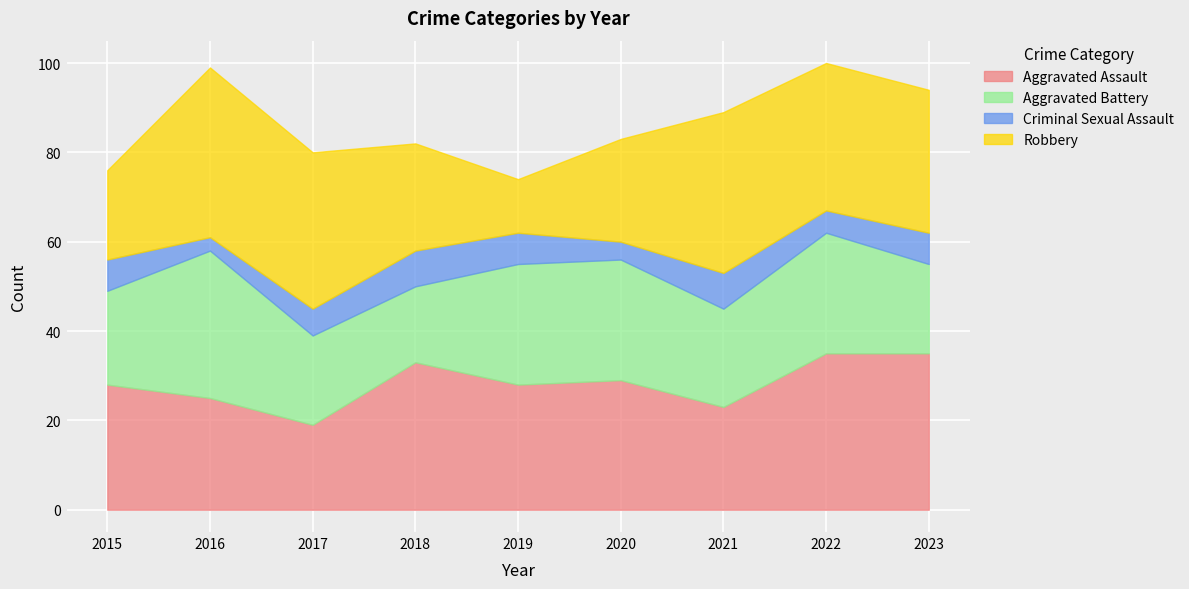

Reading left to right, what are all the values shown in this chart?

Aggravated Assault: 28	25	19	33	28	29	23	35	35
Aggravated Battery: 21	33	20	17	27	27	22	27	20
Criminal Sexual Assault: 7	3	6	8	7	4	8	5	7
Robbery: 20	38	35	24	12	23	36	33	32